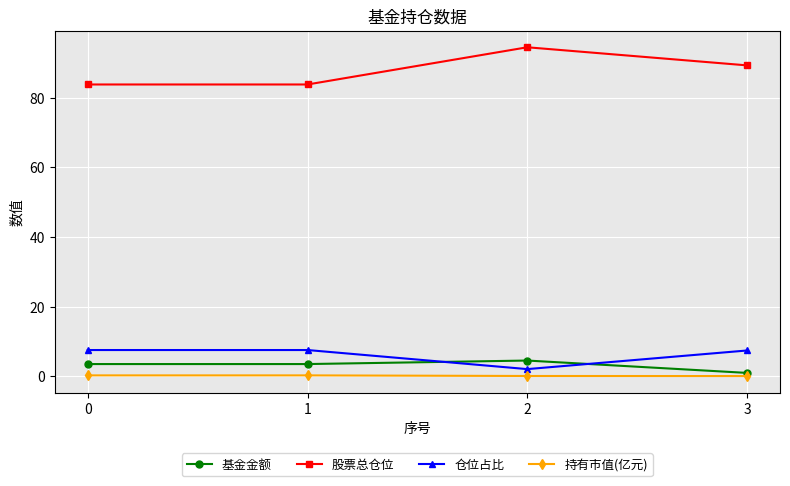

Is it true that 股票总仓位 equals 83.8 at 0?

True